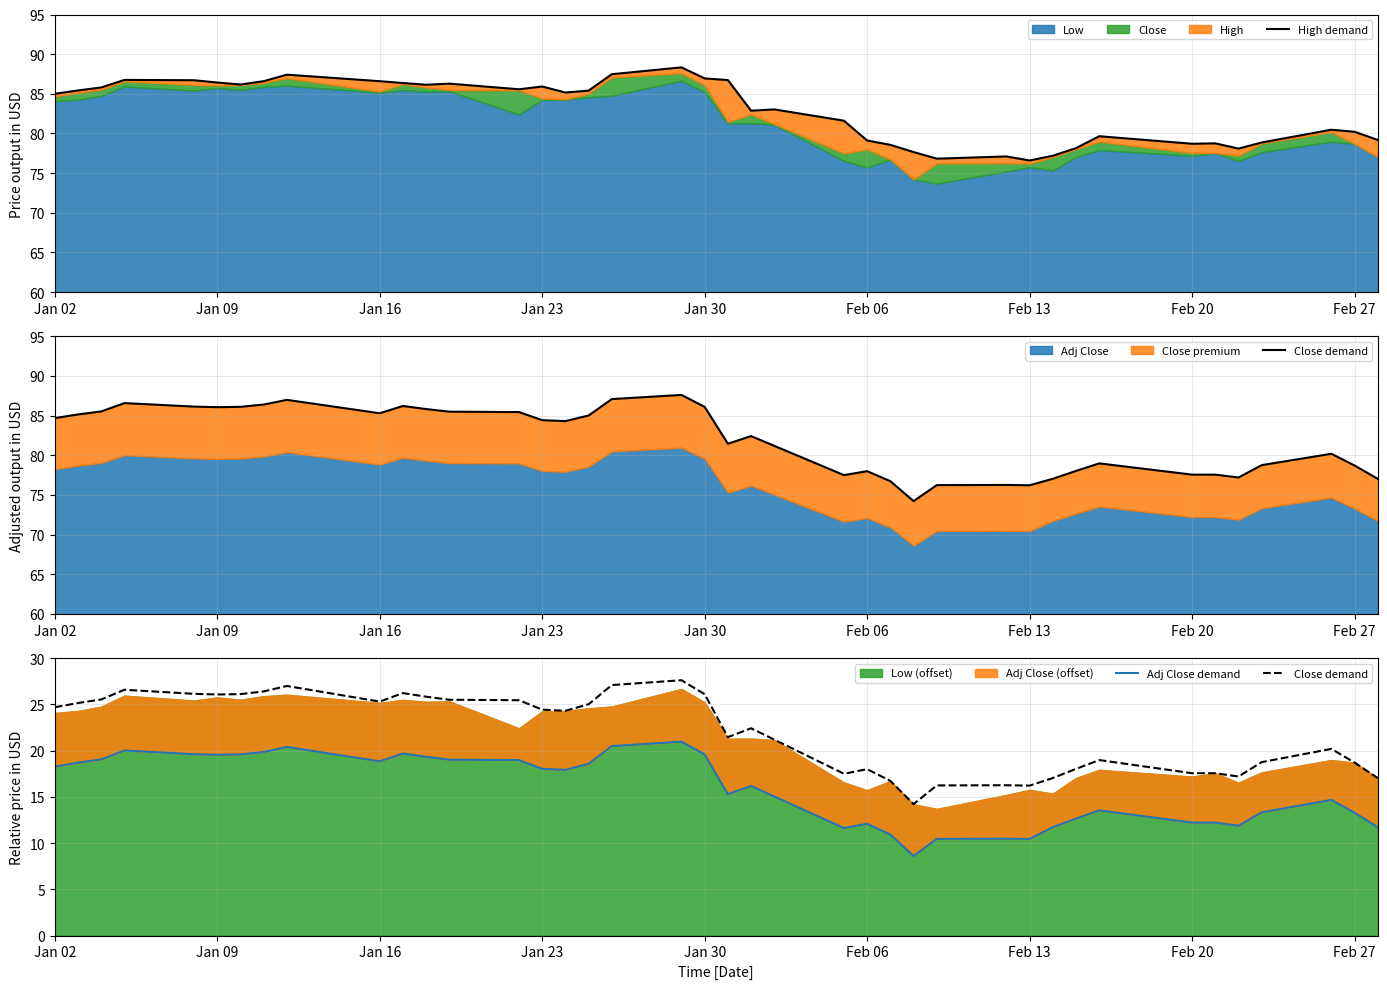

What is the difference between the maximum and minimum values in the Close demand series?

13.4